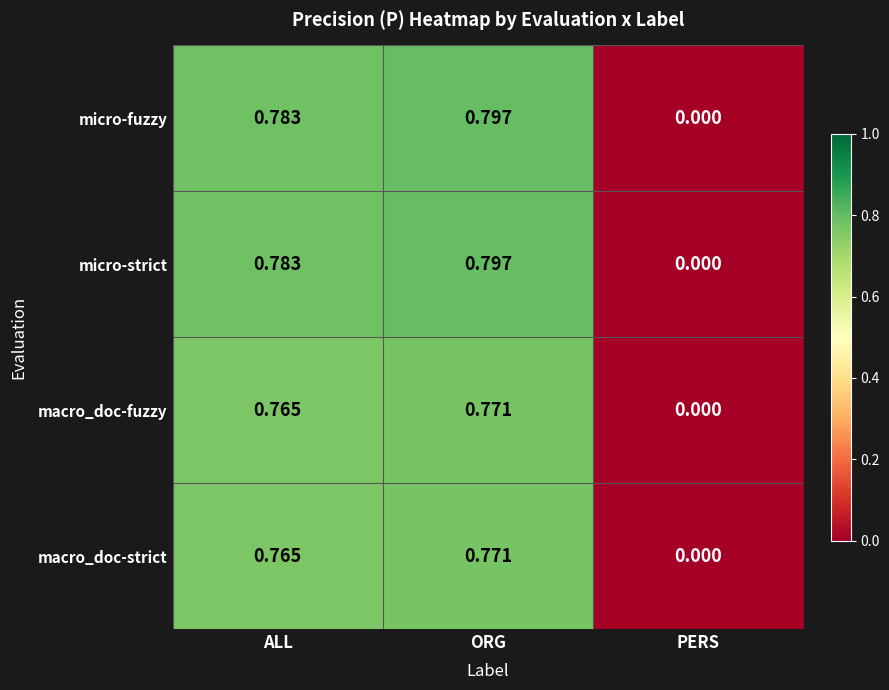

At which label does micro-fuzzy reach its minimum?

PERS